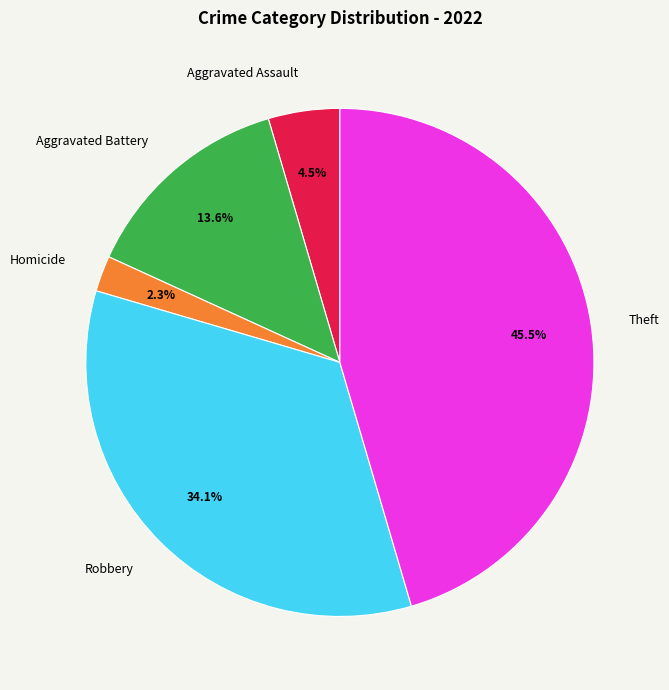

Between Aggravated Assault and Homicide, which is larger?

Aggravated Assault